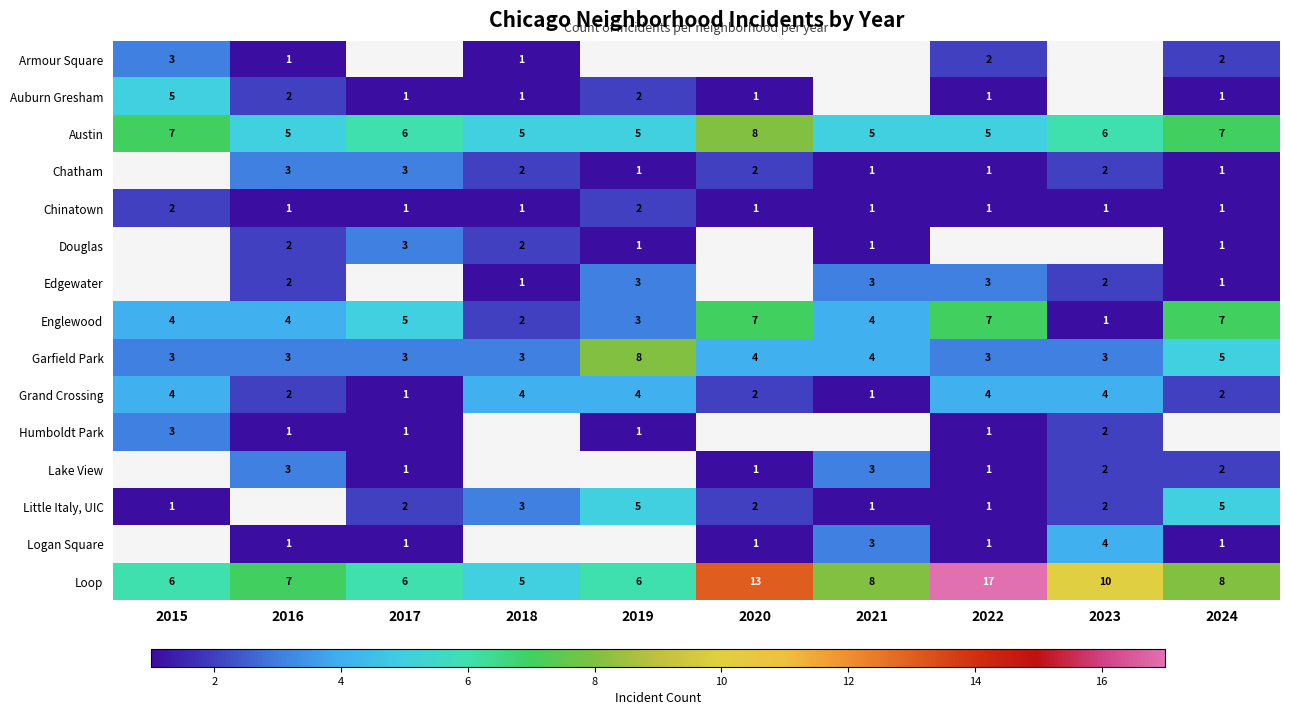

Read the Austin value at 2015.

7